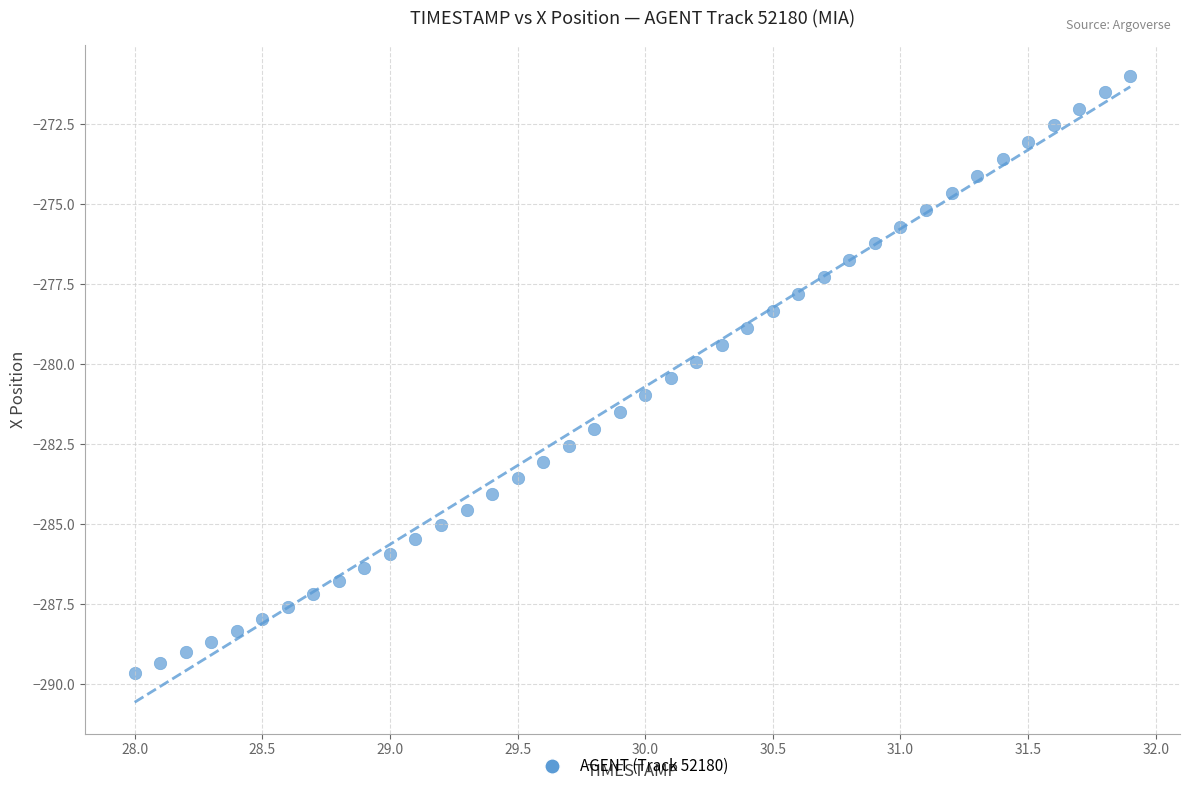

What is the range of Y values (max minus min)?

18.6